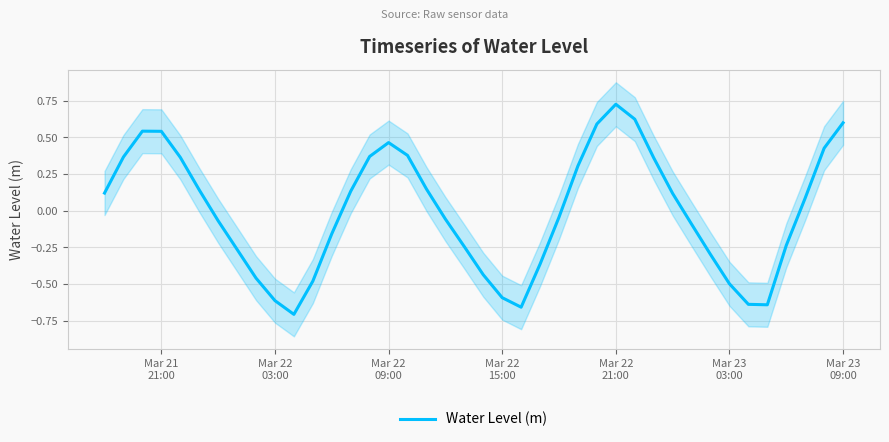

How many categories are shown in the chart?

40